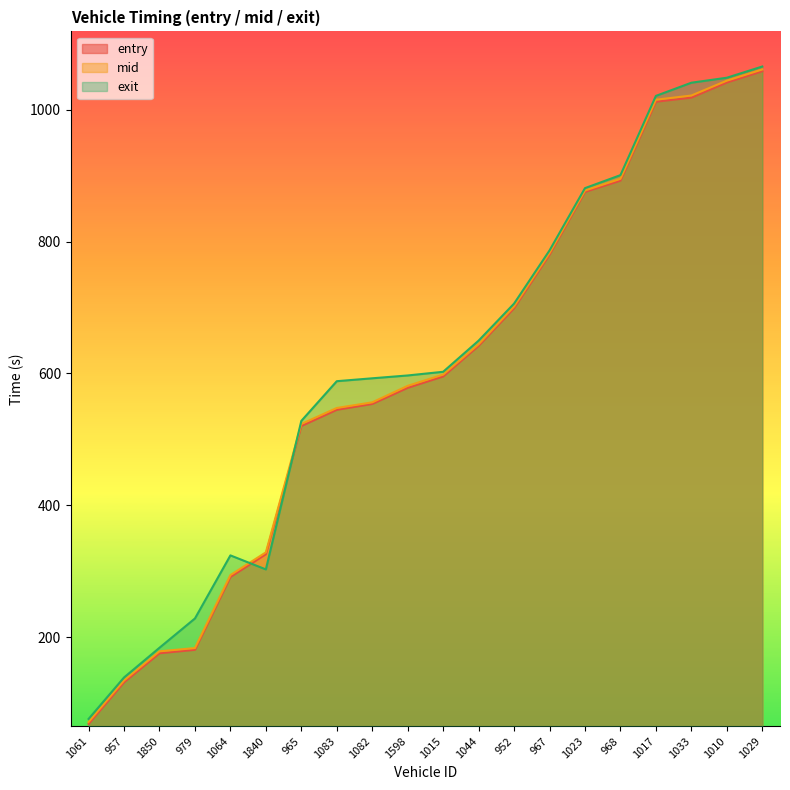

What are all the series names shown in the legend?

entry, mid, exit